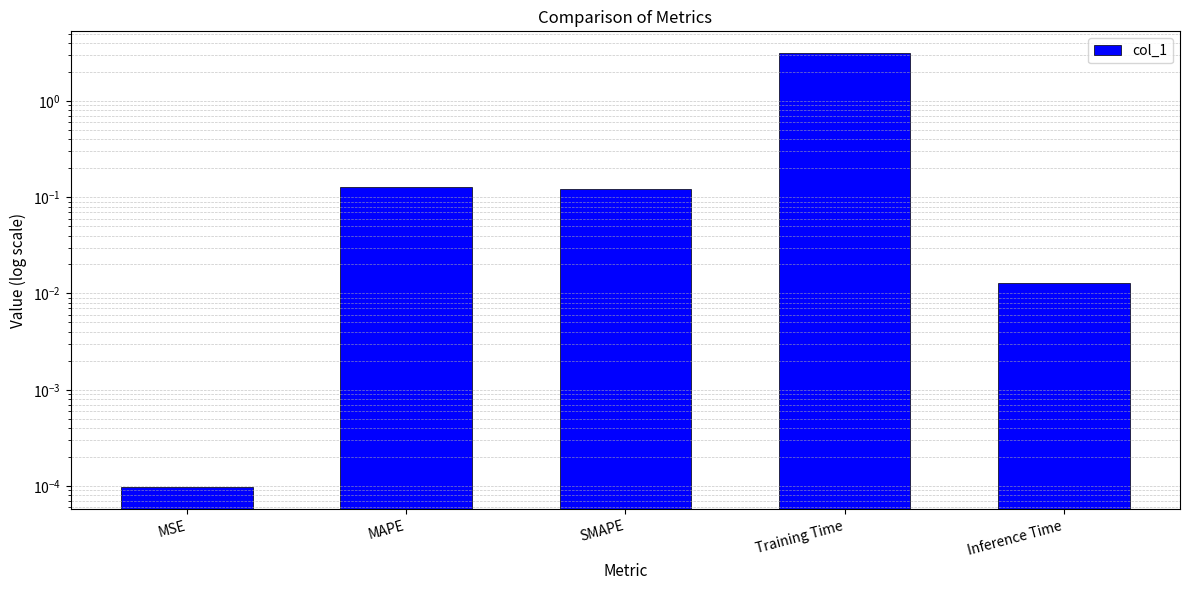

What is the difference between the maximum and minimum values?

3.1